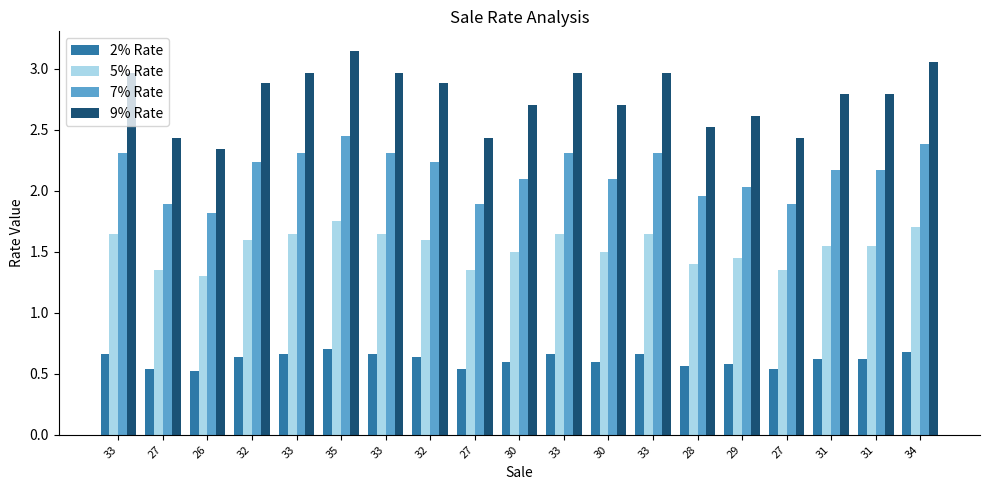

At how many categories does at least one series exceed 0?

19